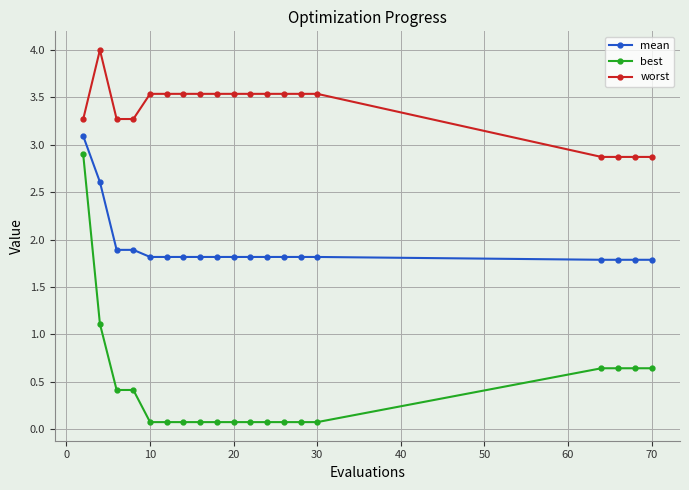

True or false: best and mean cross at least once.

False